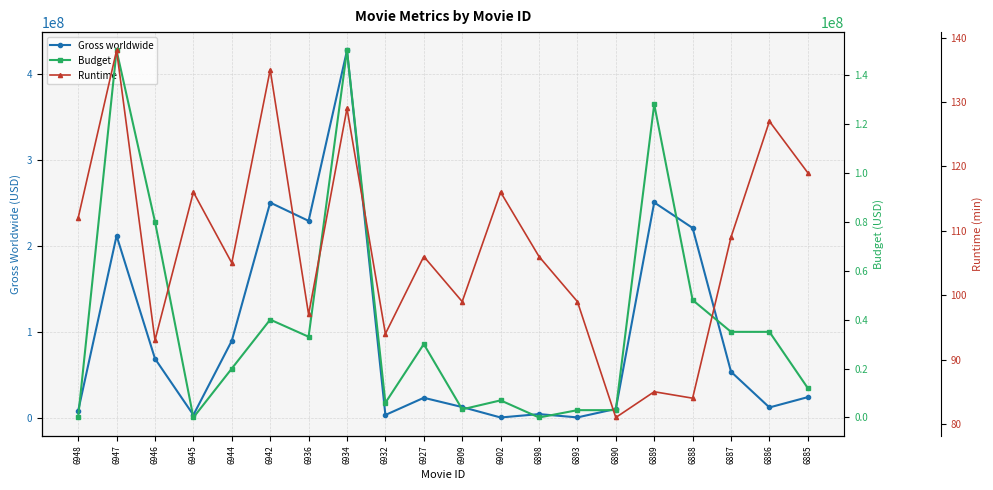

What is the sum of the Runtime values at 6890 and 6927?

187